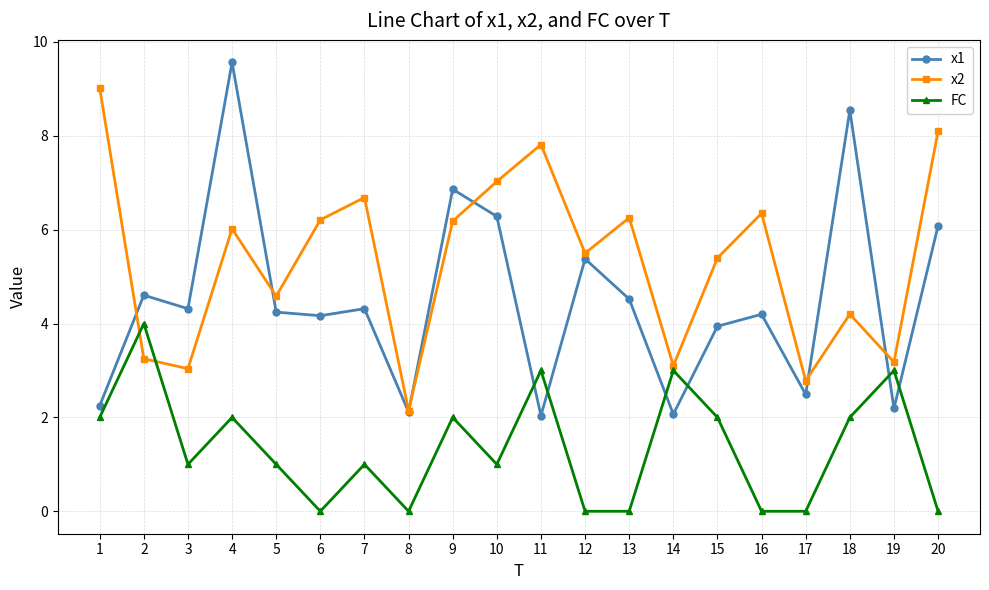

What is the sum of the FC values at 11 and 3?

4.0